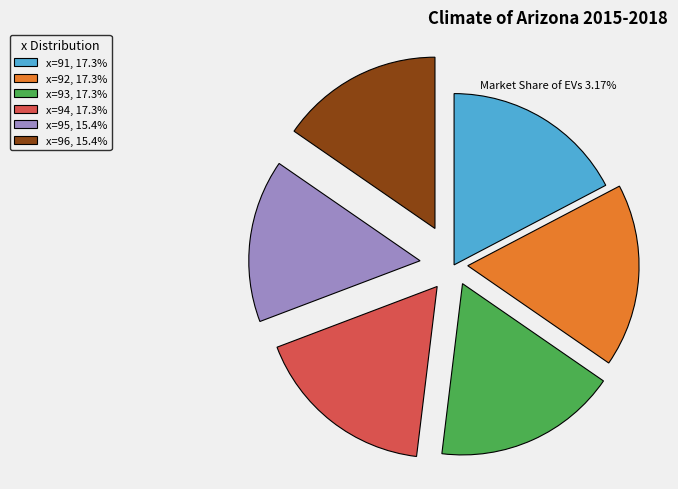

Combined, do x=93, 17.3% and x=94, 17.3% account for over 50%?

No